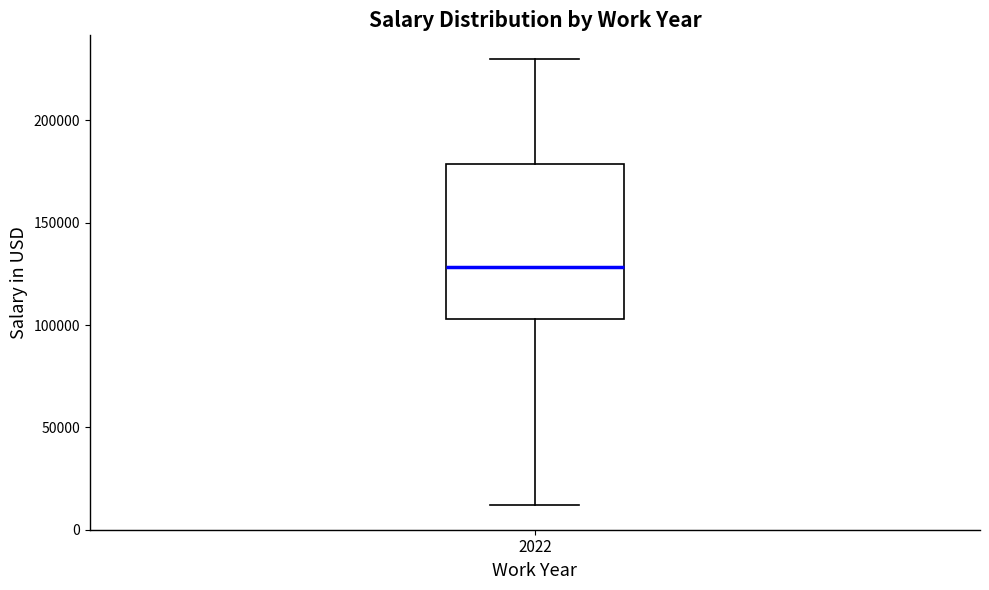

Read this box plot against the y-axis: the position of the median line, the range covered by the box, and the ends of both whiskers. The values are not printed on the chart, so give them approximately, as read against the axis.

median 130000, box 105000 to 180000, whiskers 10000 to 230000